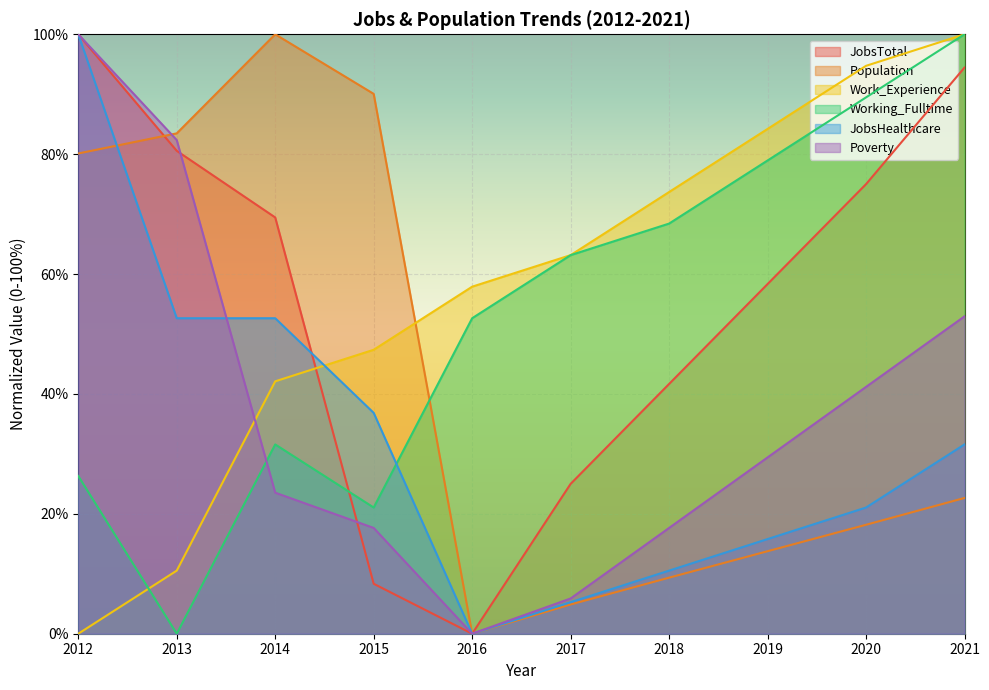

What is the spread (max minus min) of values at 2017?

58.3